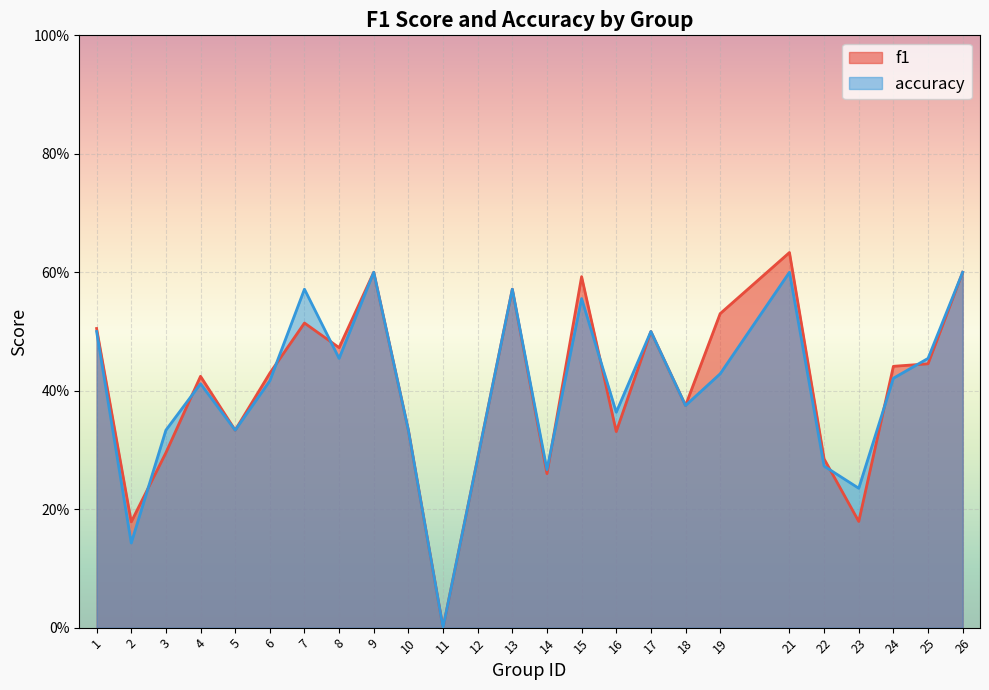

Between 4 and 9, which is larger?

9